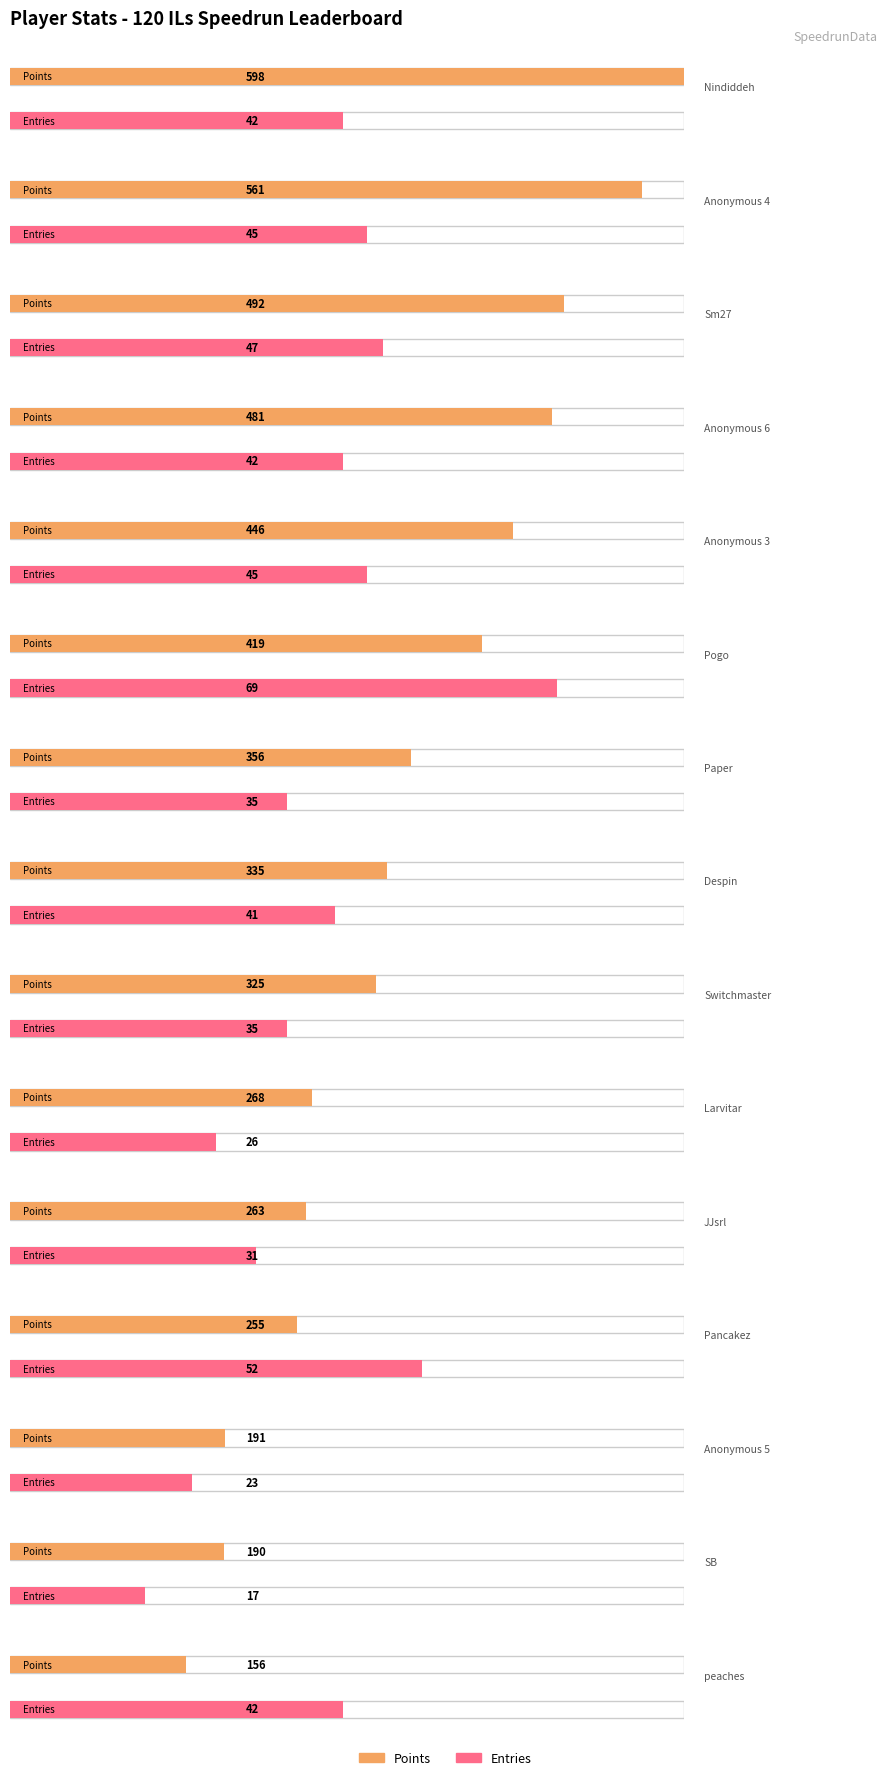

What is the greatest value displayed?

598